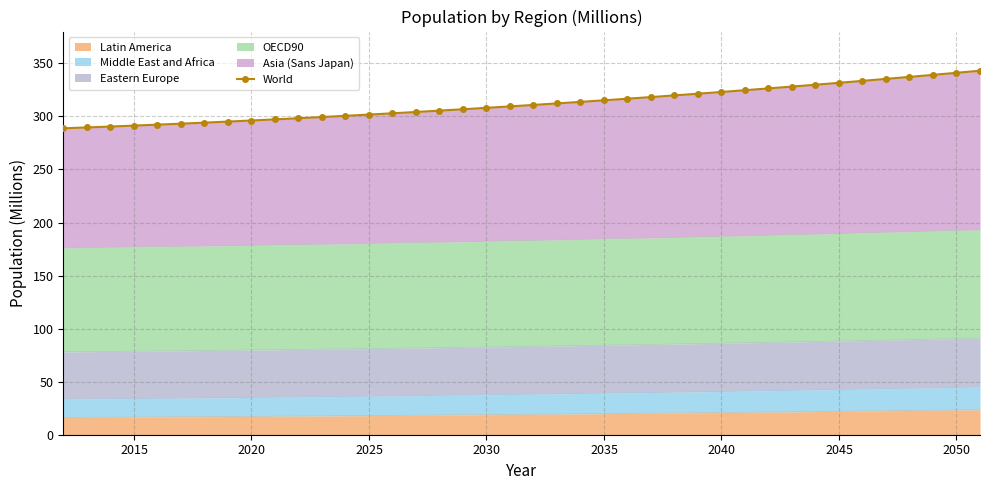

Count the number of categories in the chart.

40